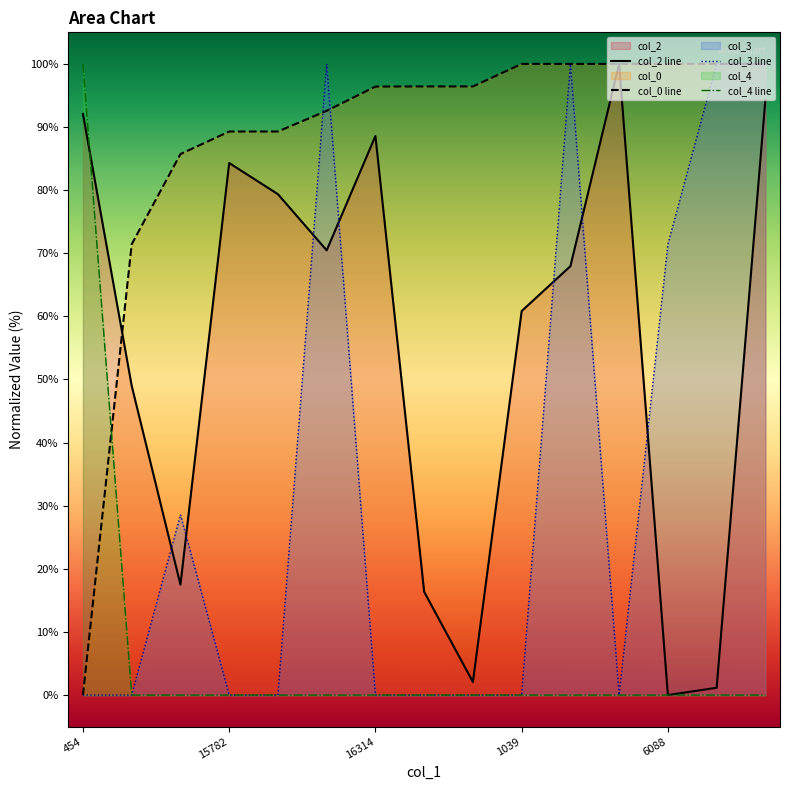

True or false: col_4 line and col_3 line intersect in this chart.

False